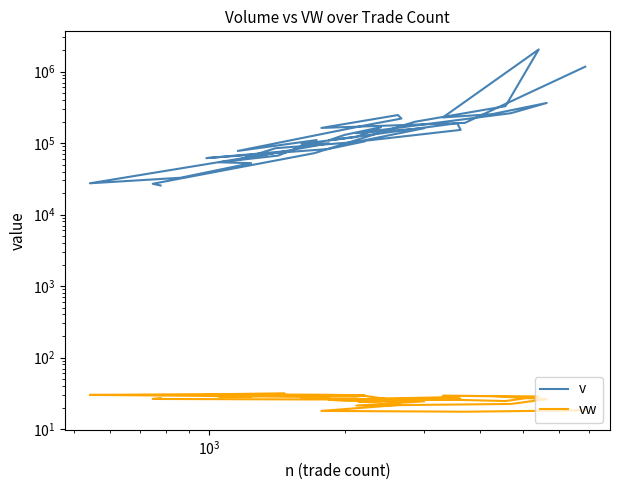

True or false: vw has more than 0 points higher than both neighbors.

True